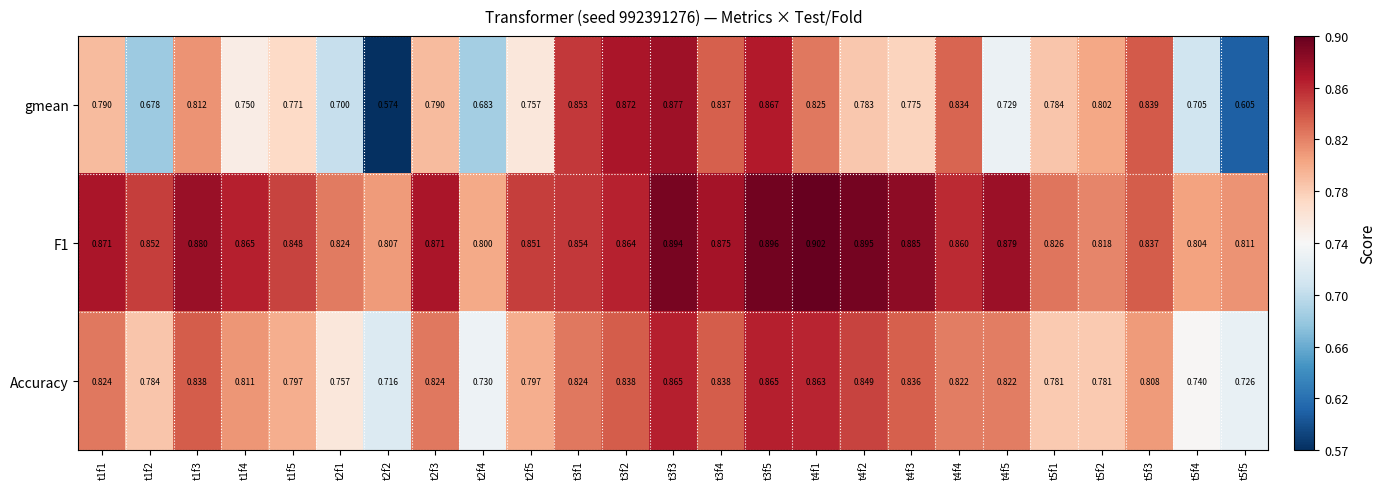

Which series changed the most between t1f1 and t4f2?

Accuracy